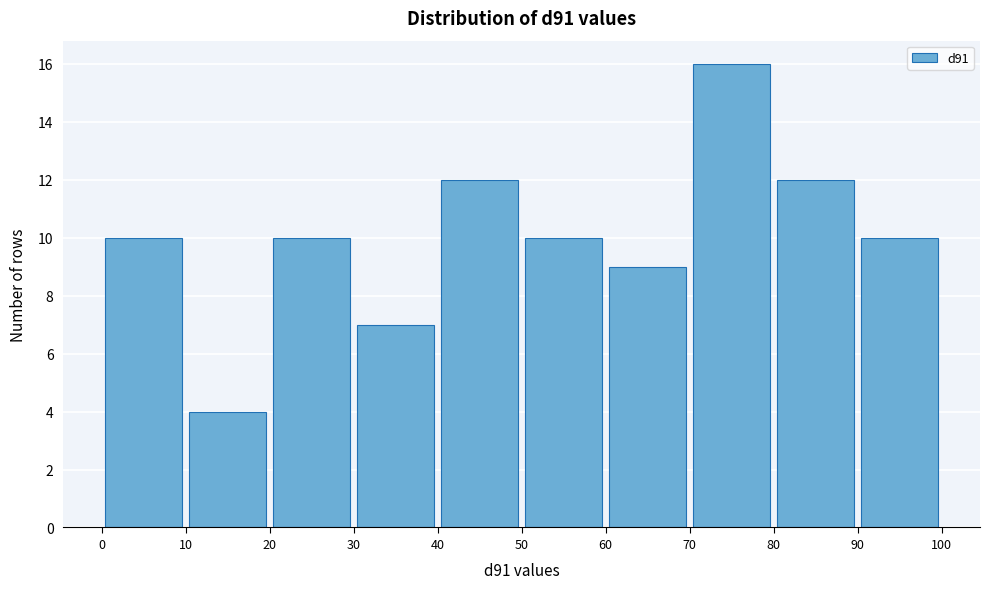

Reading left to right, list every bar in this chart as the range it spans on the x-axis followed by its height. The values are not printed on the chart, so give them approximately, as read against the axis.

0 to 10: 10
10 to 20: 4
20 to 30: 10
30 to 40: 7
40 to 50: 12
50 to 60: 10
60 to 70: 9
70 to 80: 16
80 to 90: 12
90 to 100: 10